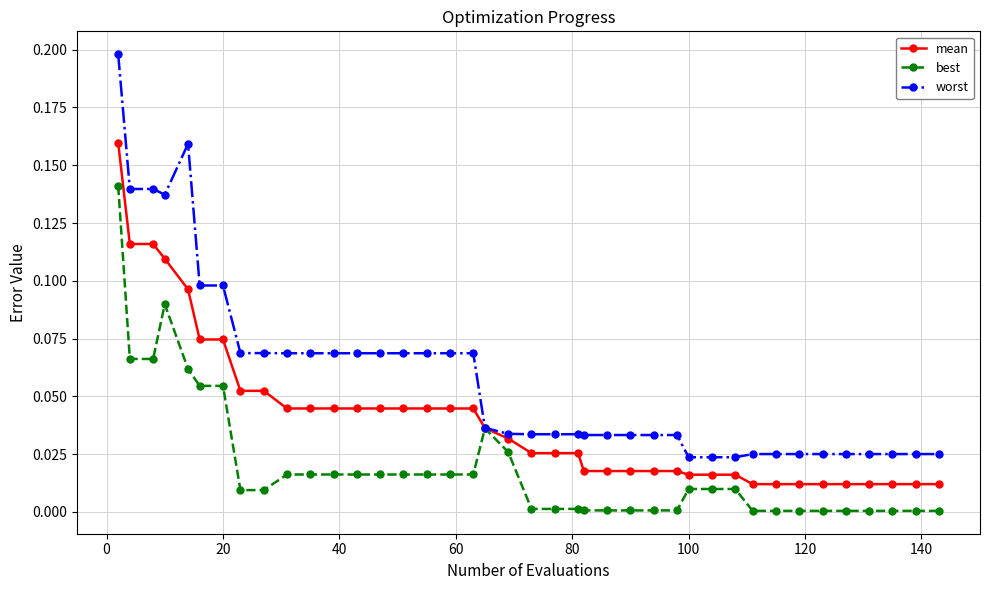

Which series has the largest total across all categories?

worst